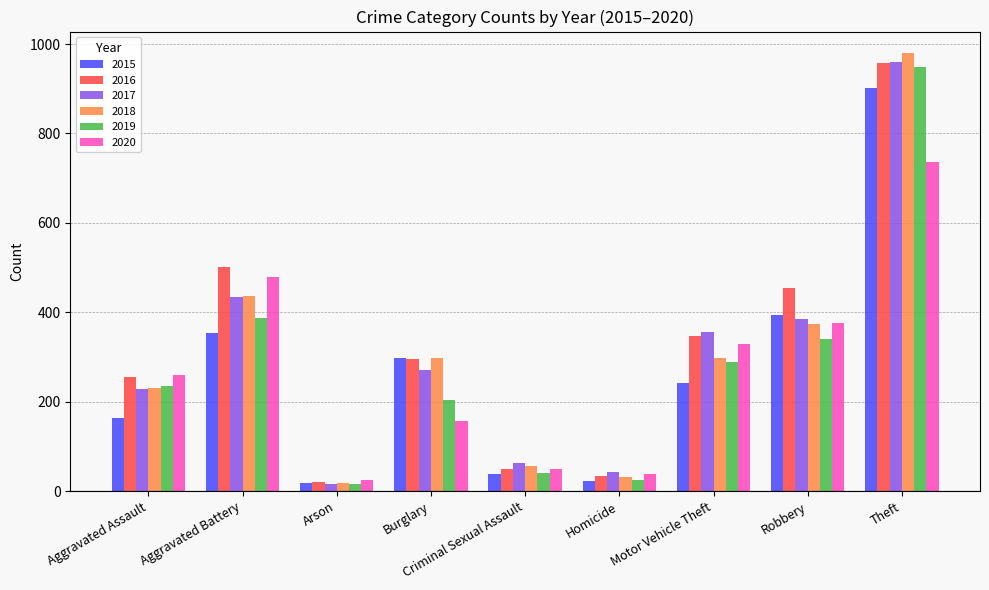

Rank the series at Motor Vehicle Theft from lowest to highest value.

2015, 2019, 2018, 2020, 2016, 2017